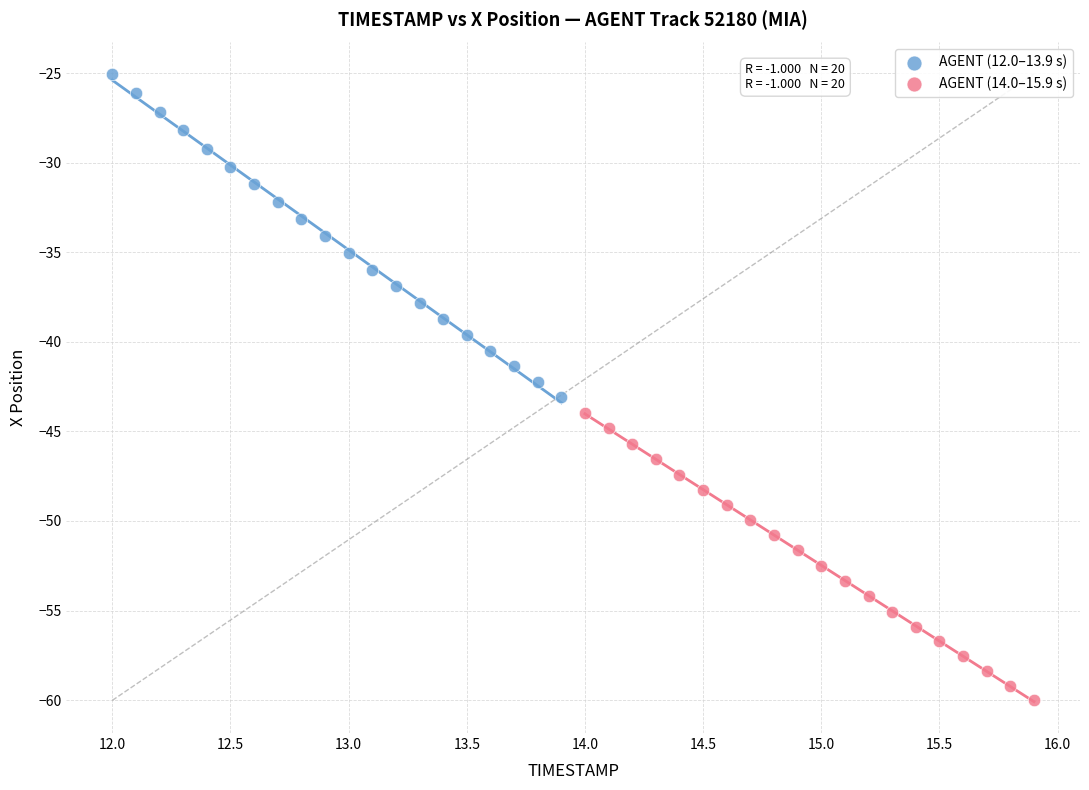

Which series contains the lowest Y value?

AGENT (14.0–15.9 s)